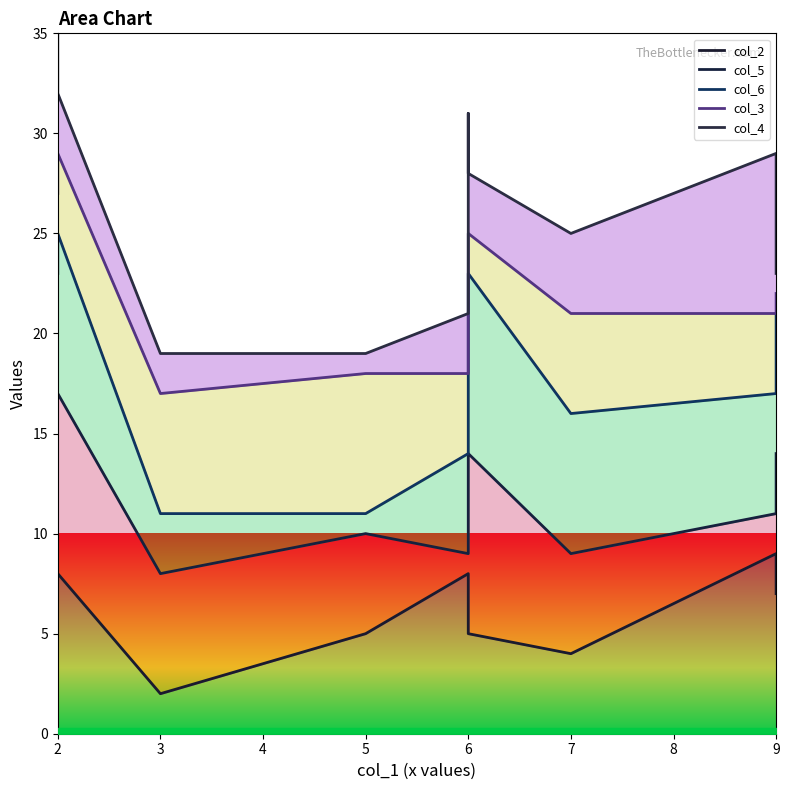

True or false: col_3 and col_5 intersect in this chart.

False